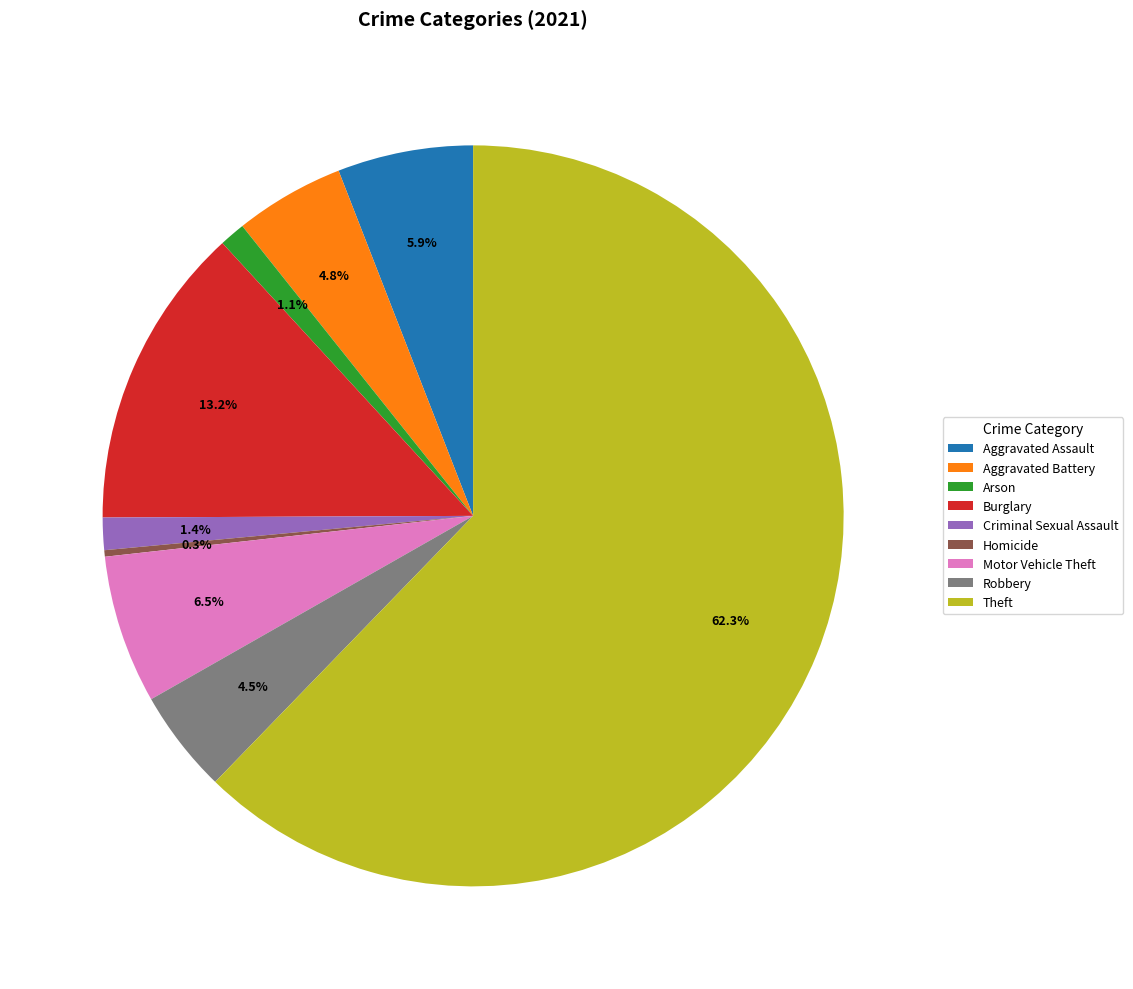

Which category has the biggest portion of the pie?

Theft